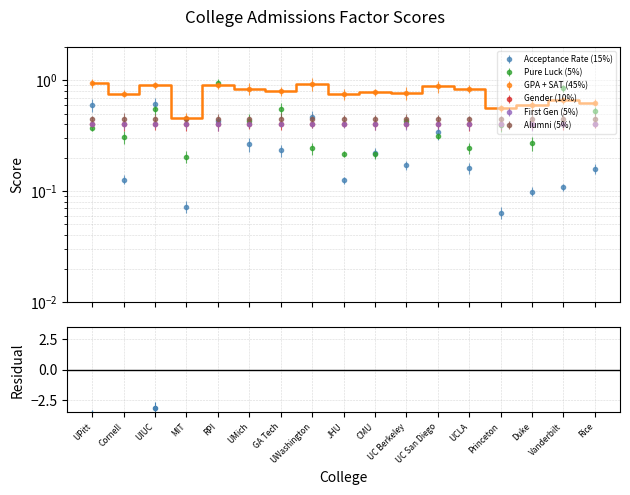

Where is the first local minimum for Pure Luck (5%)?

Cornell